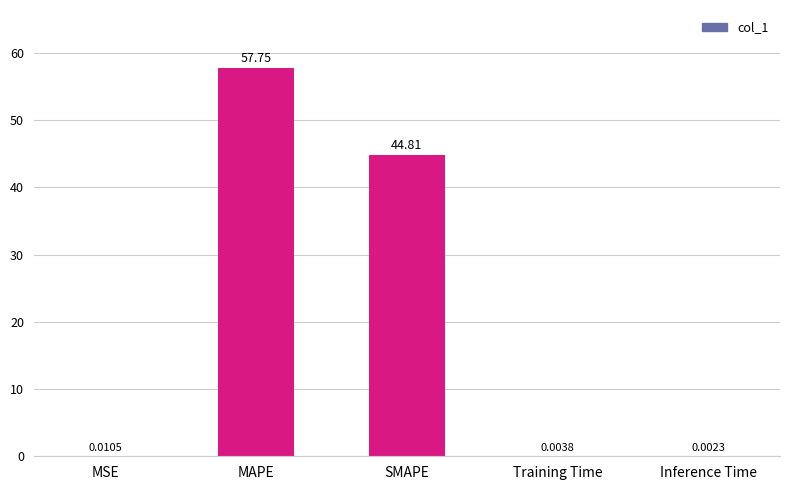

What is the sum of the values at SMAPE and Training Time?

44.8